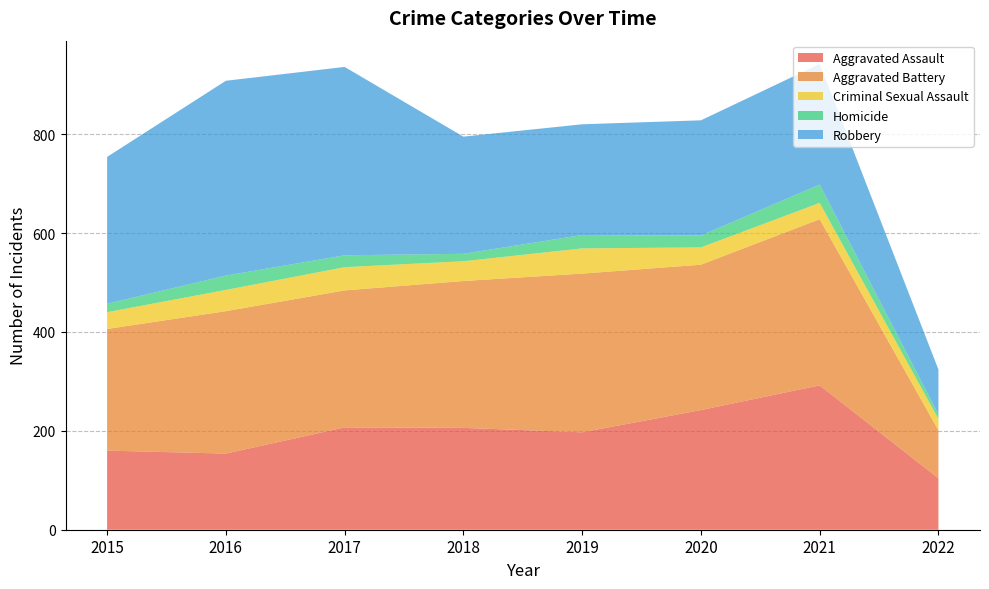

Reading left to right, transcribe all the data shown in this chart.

Aggravated Assault: 160	154	207	206	197	242	292	104
Aggravated Battery: 246	288	277	297	321	294	336	97
Criminal Sexual Assault: 34	43	47	40	51	35	33	23
Homicide: 17	29	24	15	27	24	37	9
Robbery: 297	394	381	237	224	233	244	91